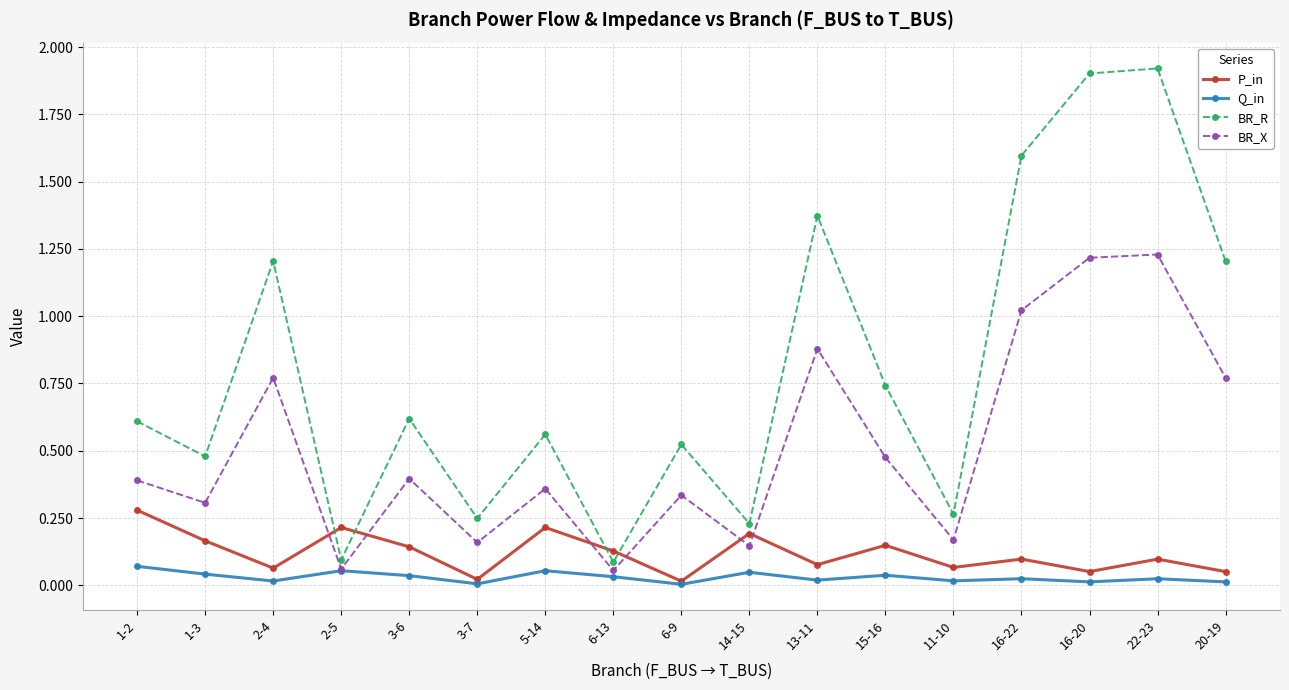

List the series in order of their peak value, lowest first.

Q_in, P_in, BR_X, BR_R